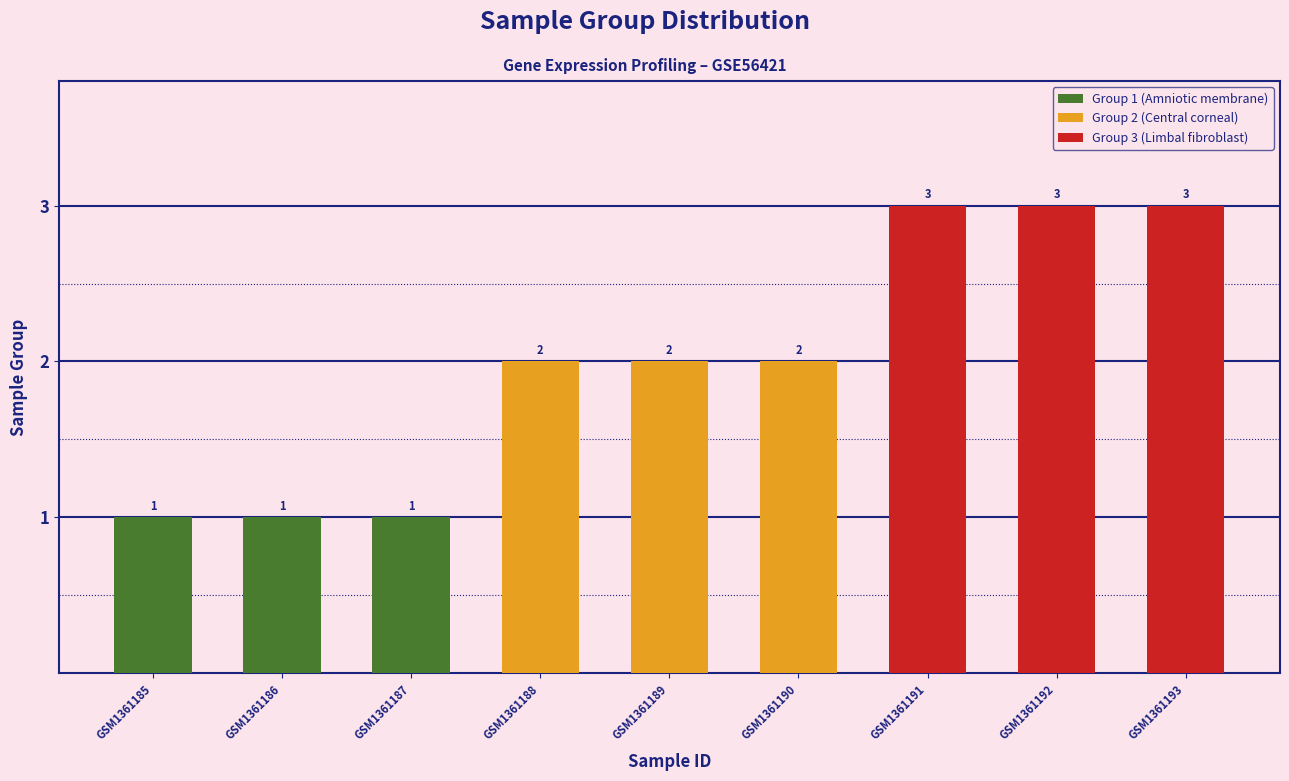

What is the value of the Group 1 (Amniotic membrane) bar at the 2nd from the left?

1